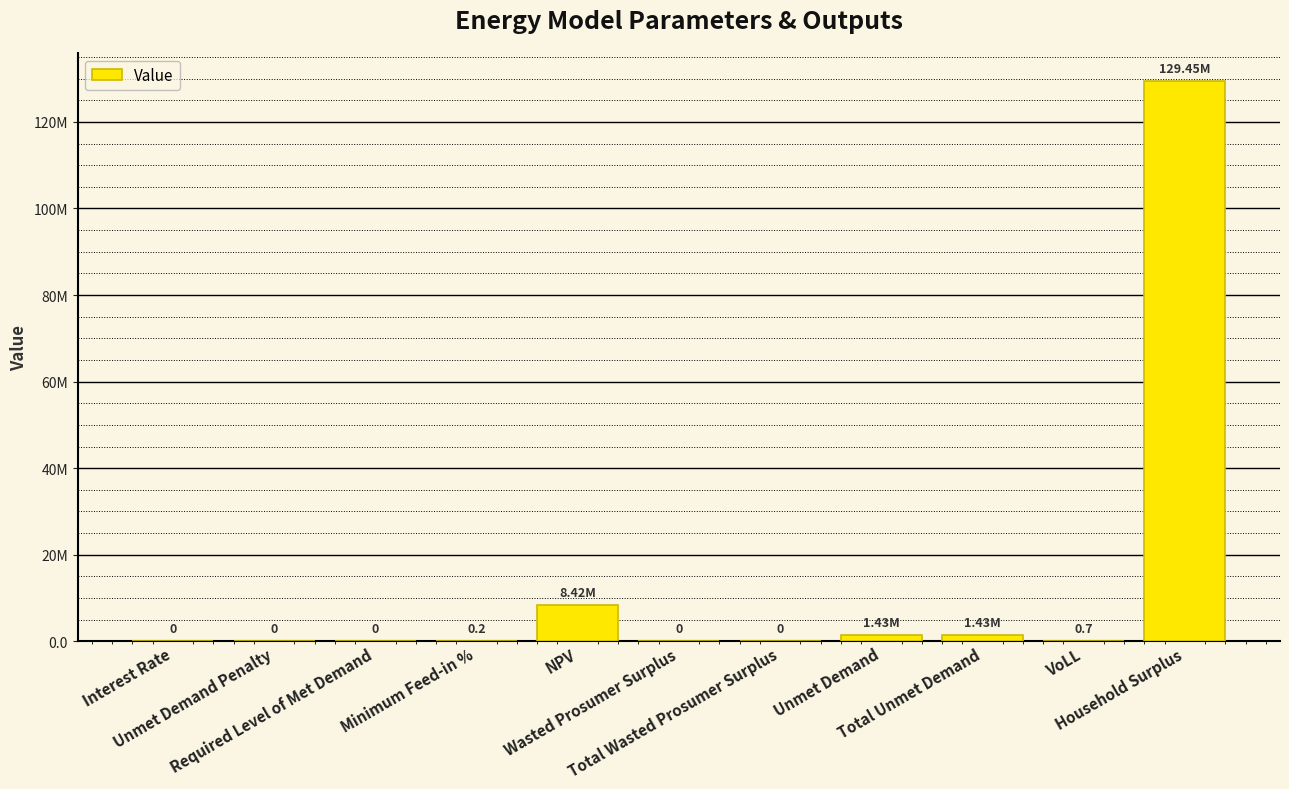

At which label is the value closest to 64723884?

NPV